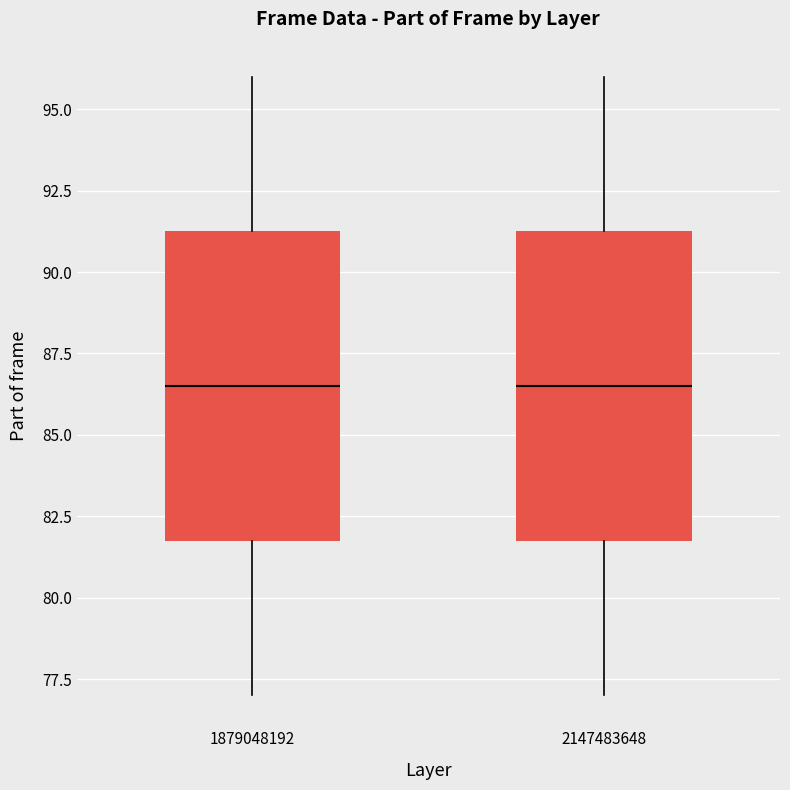

Reading left to right, transcribe this box plot: for each box, give where its median line is, the range the box spans, and where its two whiskers end, as read against the y-axis. The values are not printed on the chart, so give them approximately, as read against the axis.

1879048192: median 86.5, box 82.0 to 91.5, whiskers 77.0 to 96.0
2147483648: median 86.5, box 82.0 to 91.5, whiskers 77.0 to 96.0